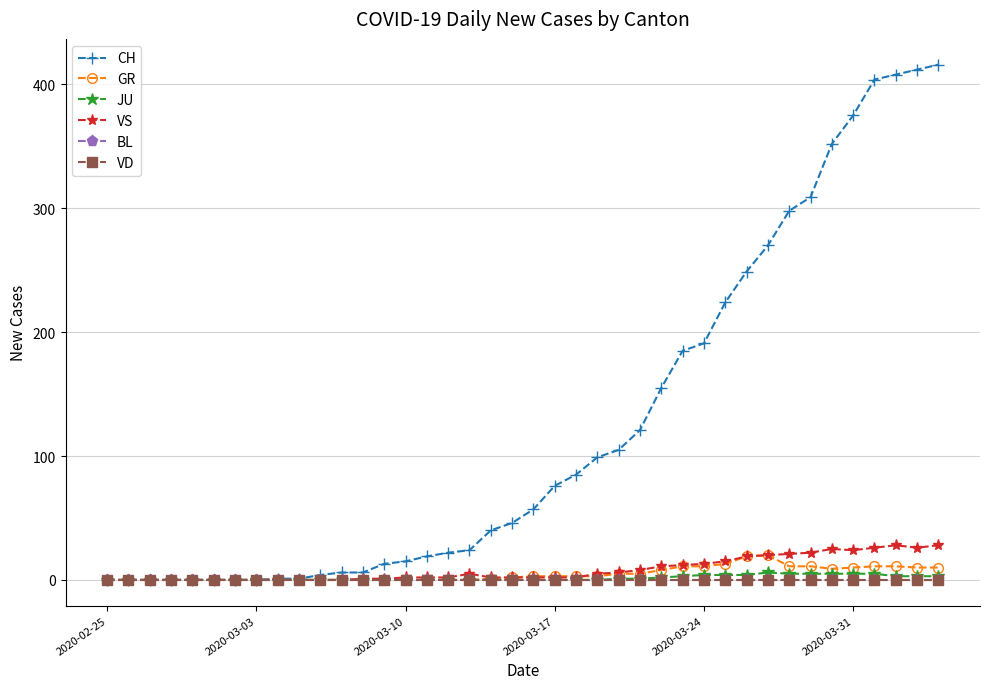

Is this an area chart (filled region under the line)?

No